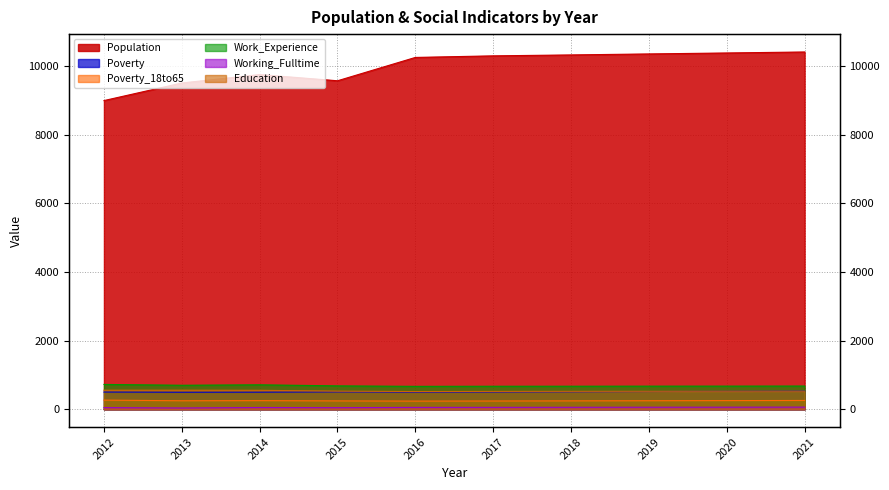

Reading right to left, transcribe all the data shown in this chart.

Population: 10410	10381	10353	10324	10297	10251	9571	9752	9506	8994
Poverty: 529	523	517	510	504	500	506	498	496	502
Poverty_18to65: 257	253	249	245	241	238	244	252	248	267
Work_Experience: 677	675	674	672	671	668	682	713	700	724
Working_Fulltime: 63	61	60	58	56	55	47	52	38	49
Education: 527	526	524	523	521	517	529	553	556	556